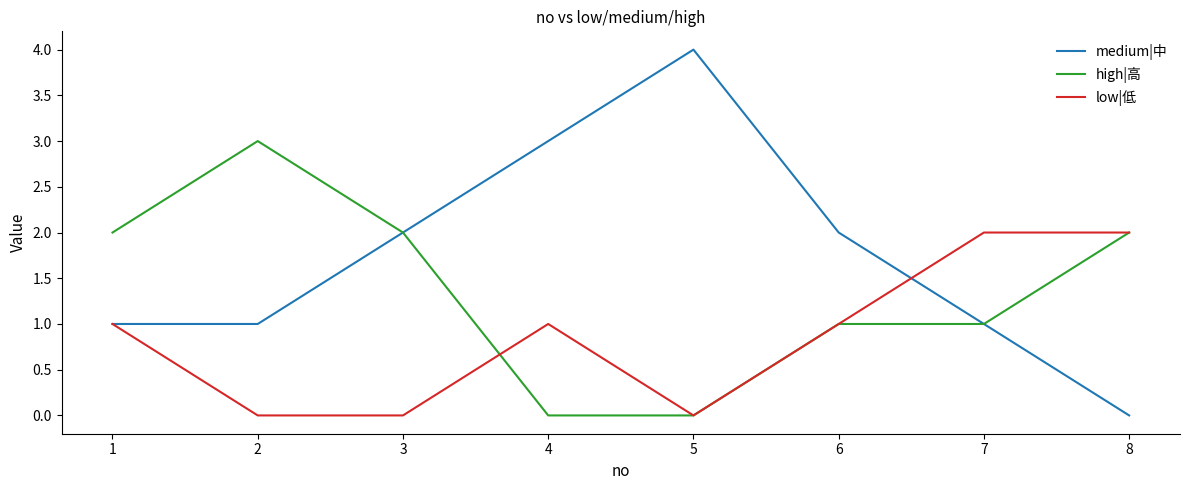

What is the average value of the low|低 series?

1